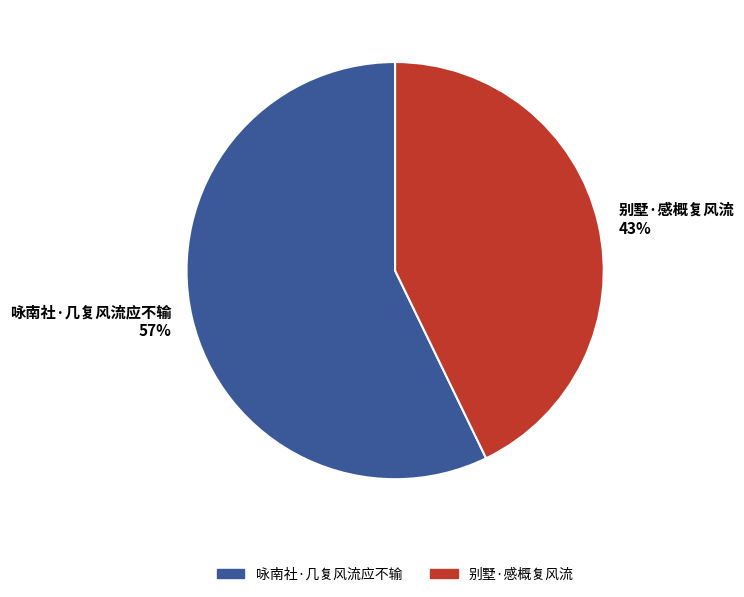

To the nearest percent, what is the difference between the largest and smallest slice percentages?

14%